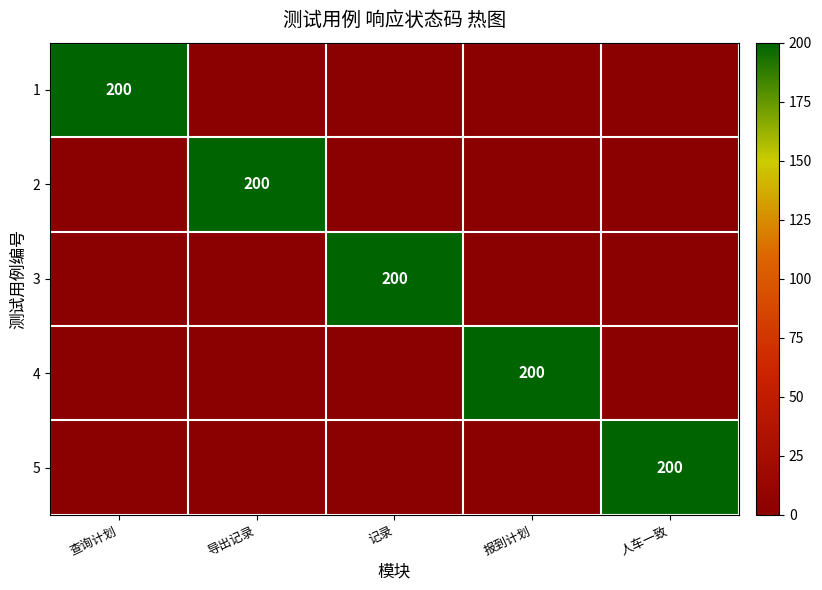

The 2 series shows 303 at 导出记录. True or false?

False